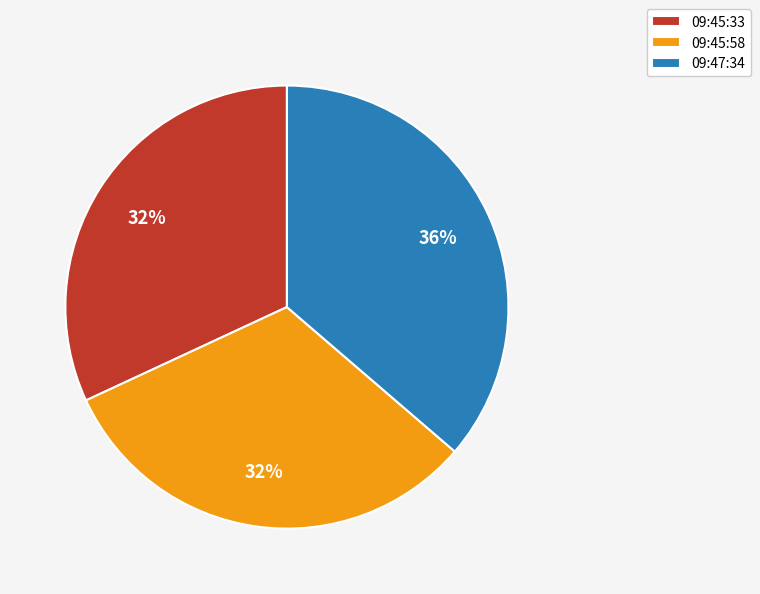

Count the number of slices in the pie.

3